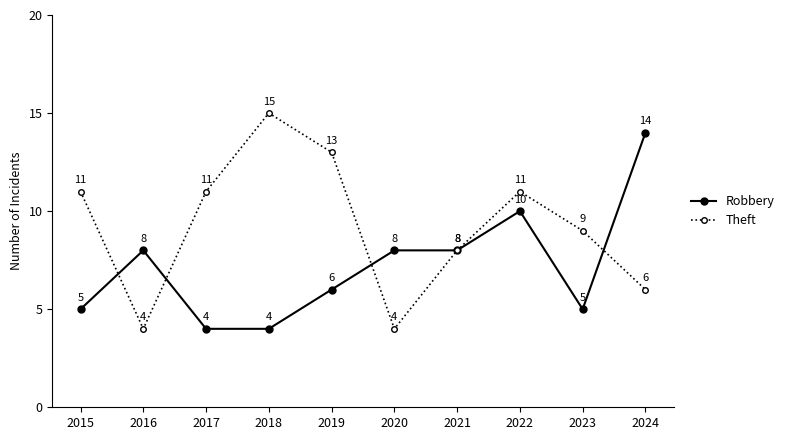

Which series has the largest total across all categories?

Theft